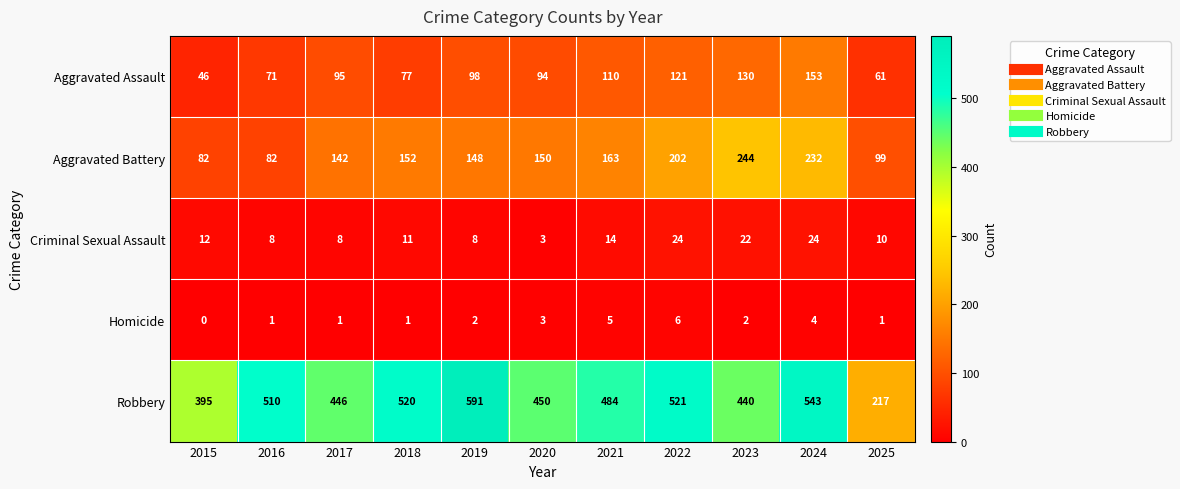

Which category has the lowest value across all series?

2015